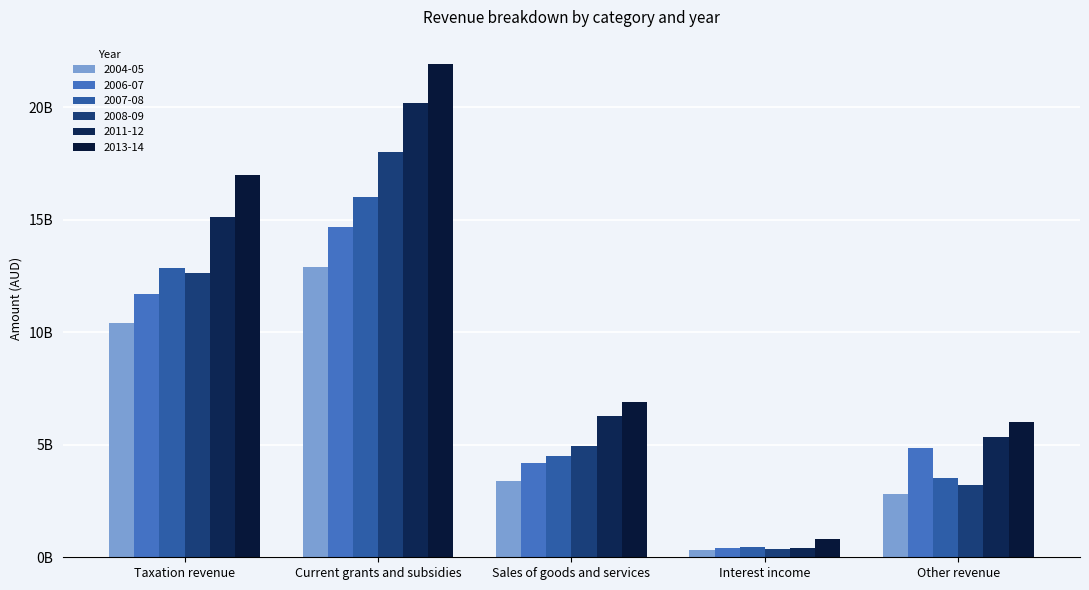

What is the difference between the second highest and second lowest values in the 2007-08 series?

9320000000